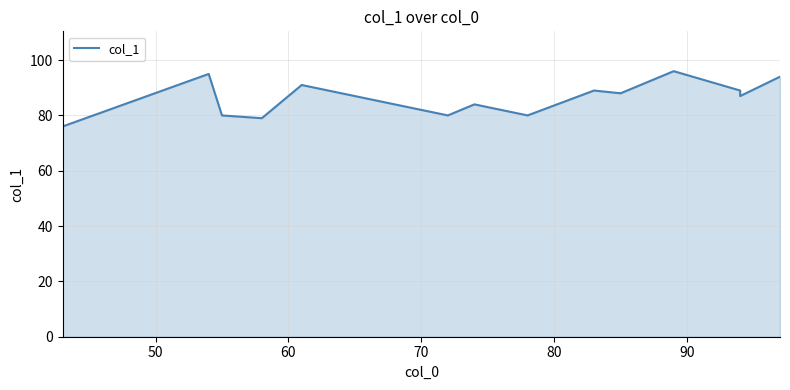

How many data points does each series have?

14